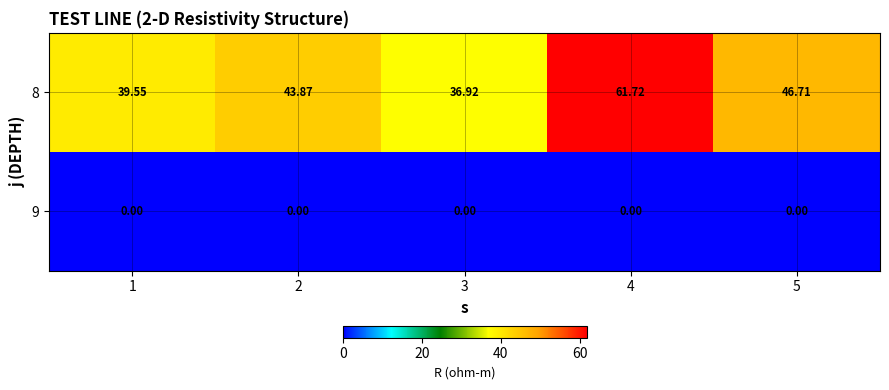

Is the value of 9 at 1 greater than the value of 8 at 4?

No